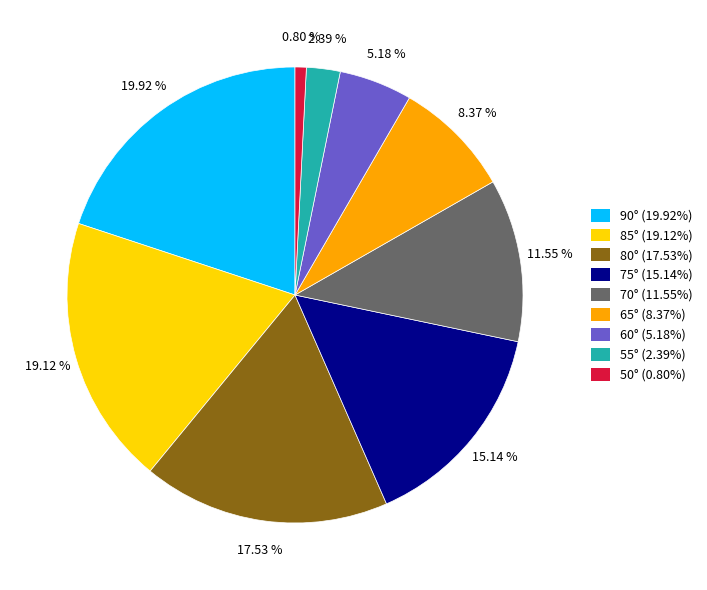

Does 75° represent more than half of the total?

No